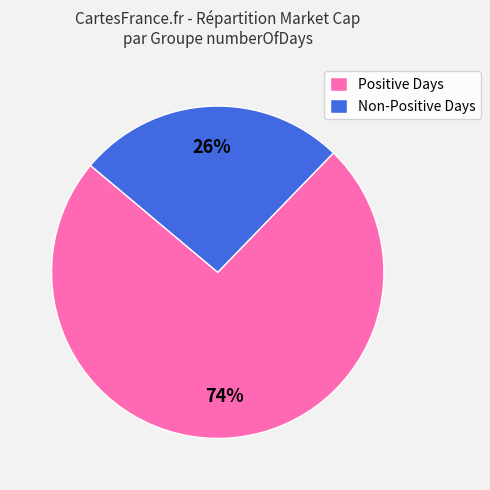

Between Positive Days and Non-Positive Days, which is larger?

Positive Days